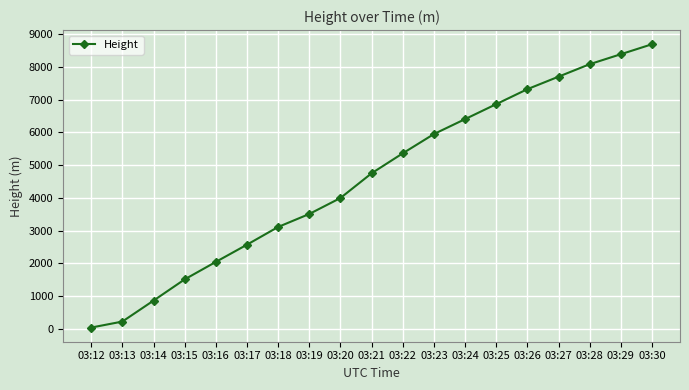

Reading right to left, what are all the values shown in this chart?

03:30=8687.0	03:29=8382.4	03:28=8077.9	03:27=7696.7	03:26=7315.1	03:25=6858.0	03:24=6400.9	03:23=5945.0	03:22=5356.9	03:21=4747.3	03:20=3992.9	03:19=3505.2	03:18=3109.0	03:17=2567.9	03:16=2042.2	03:15=1508.8	03:14=861.1	03:13=221.0	03:12=38.1